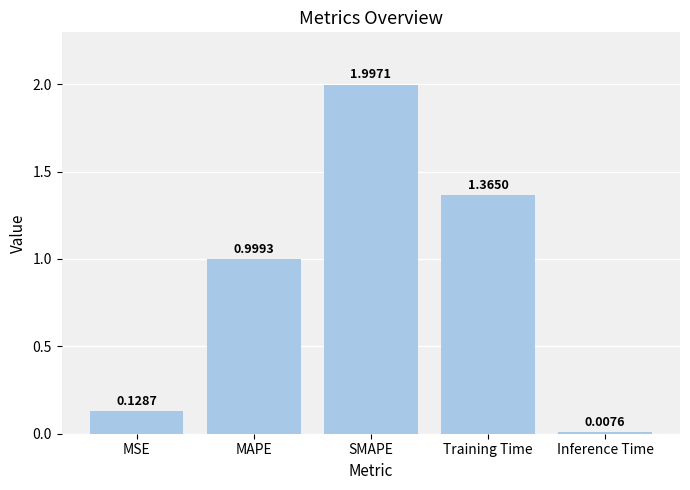

What is the sum of the values at MAPE and Inference Time?

1.0